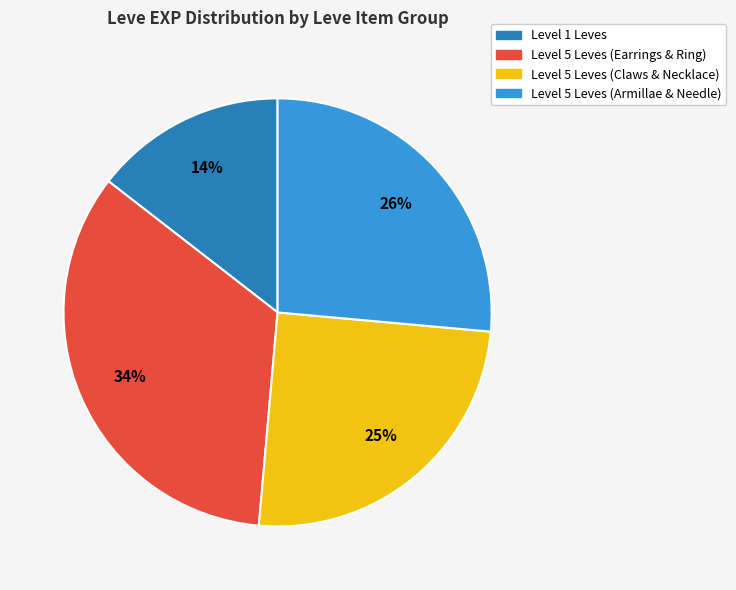

To the nearest percent, what portion does Level 5 Leves (Armillae & Needle) represent?

26%